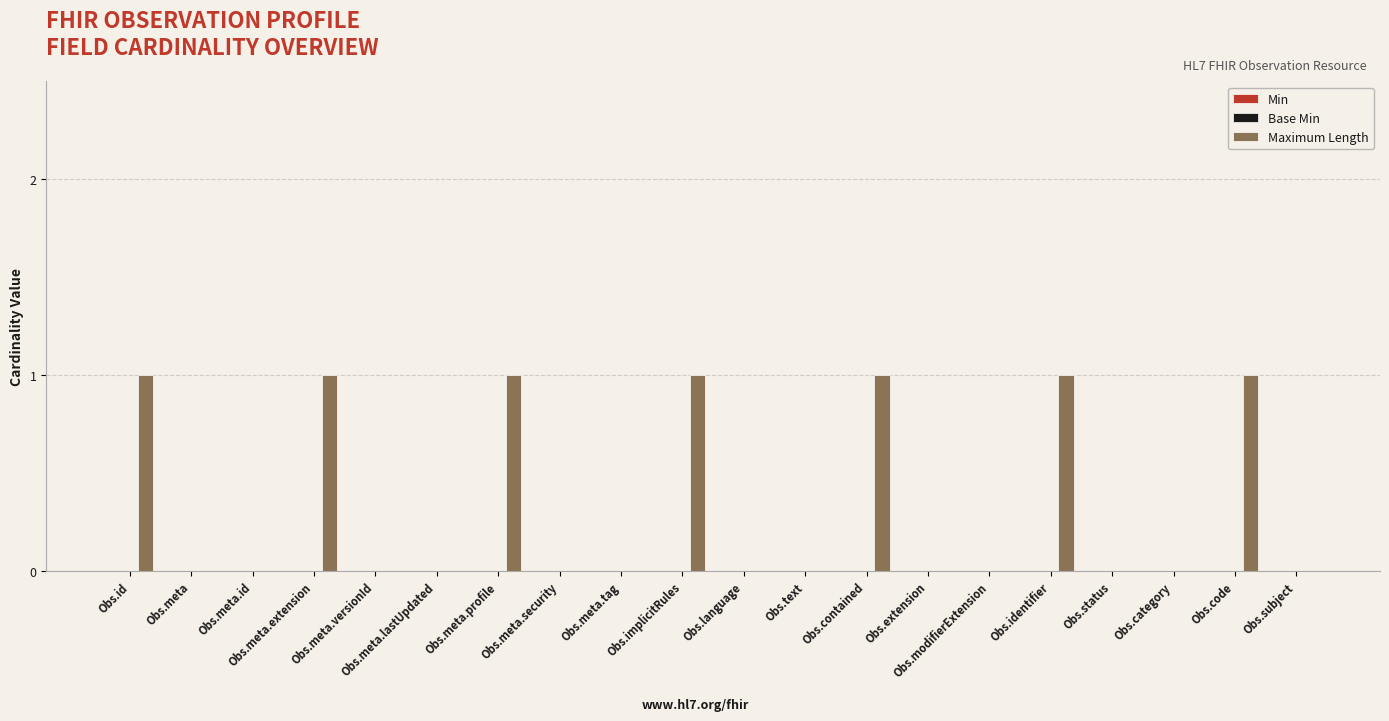

What is the sum of all values?

7